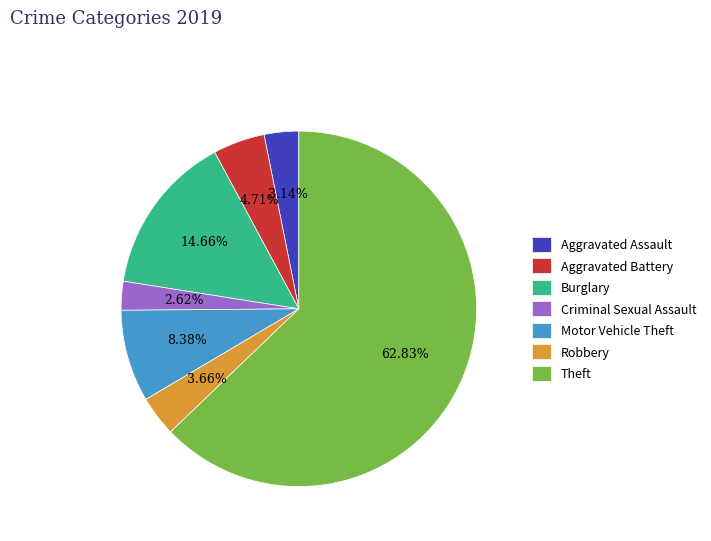

Does Theft represent more than half of the total?

Yes